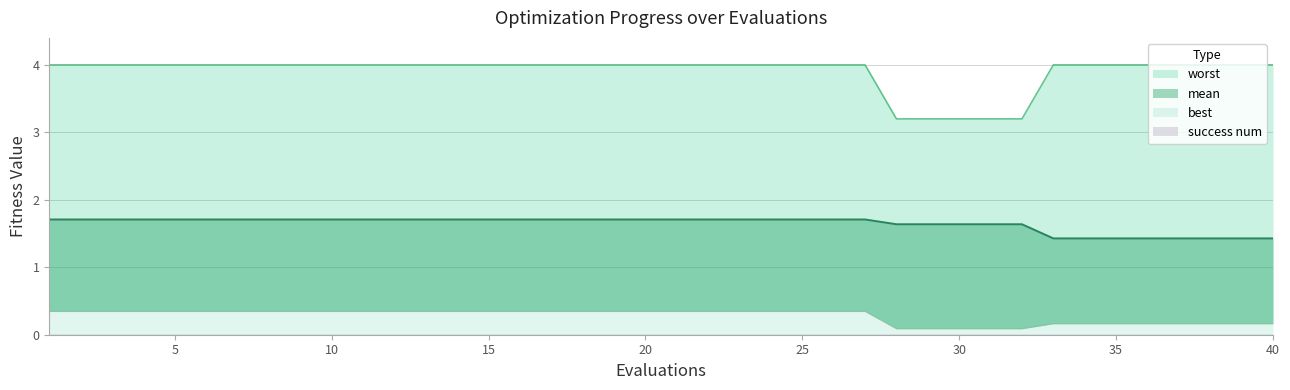

Which category has the lowest value in the best series?

28